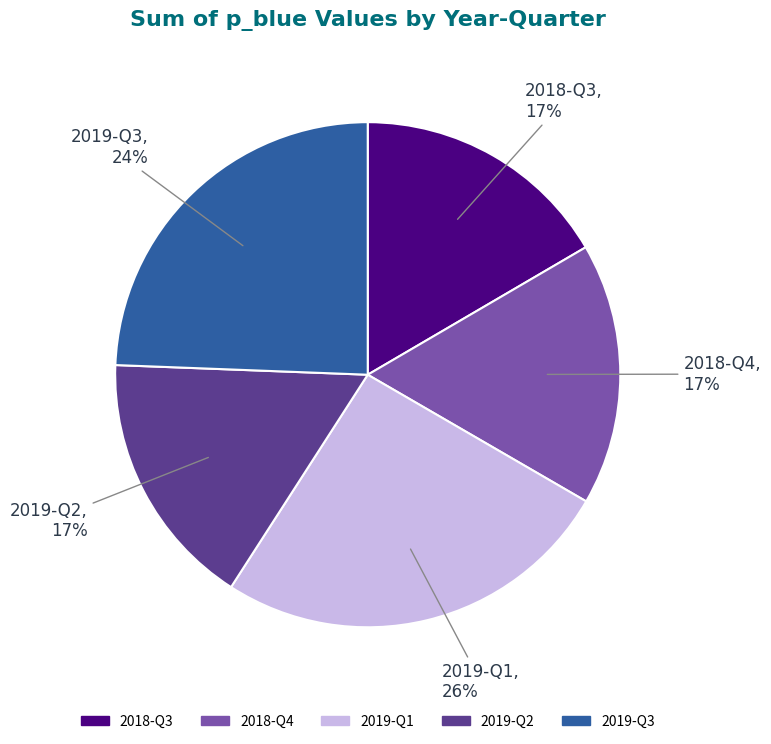

Does any single category account for the majority?

No